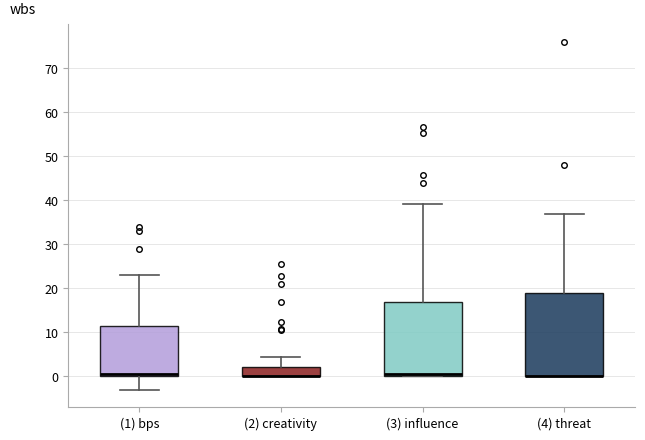

Which box is the tallest, from its lower edge to its upper edge?

(4) threat